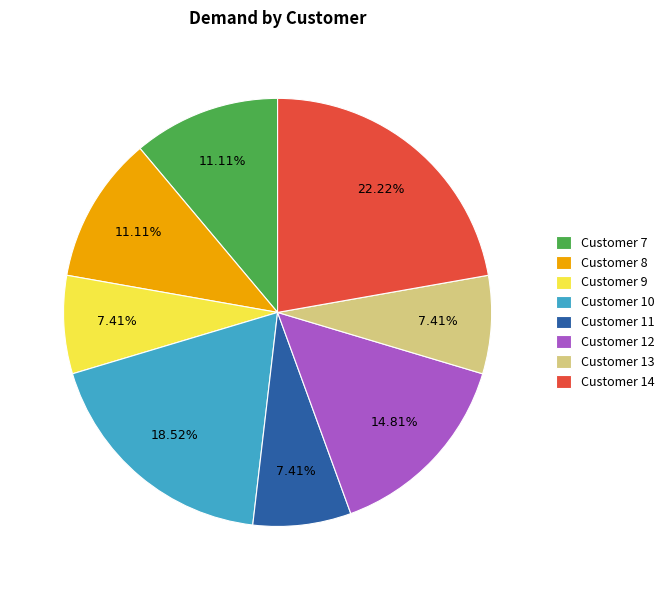

To the nearest percent, what is the difference between the largest and smallest slice percentages?

15%